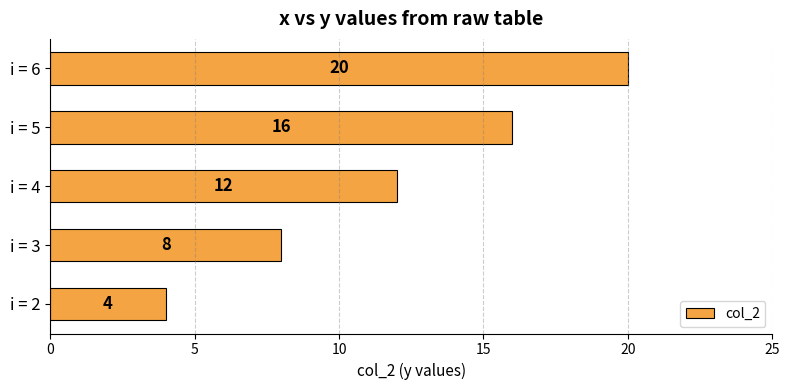

Which category has the highest value across all series?

i = 6